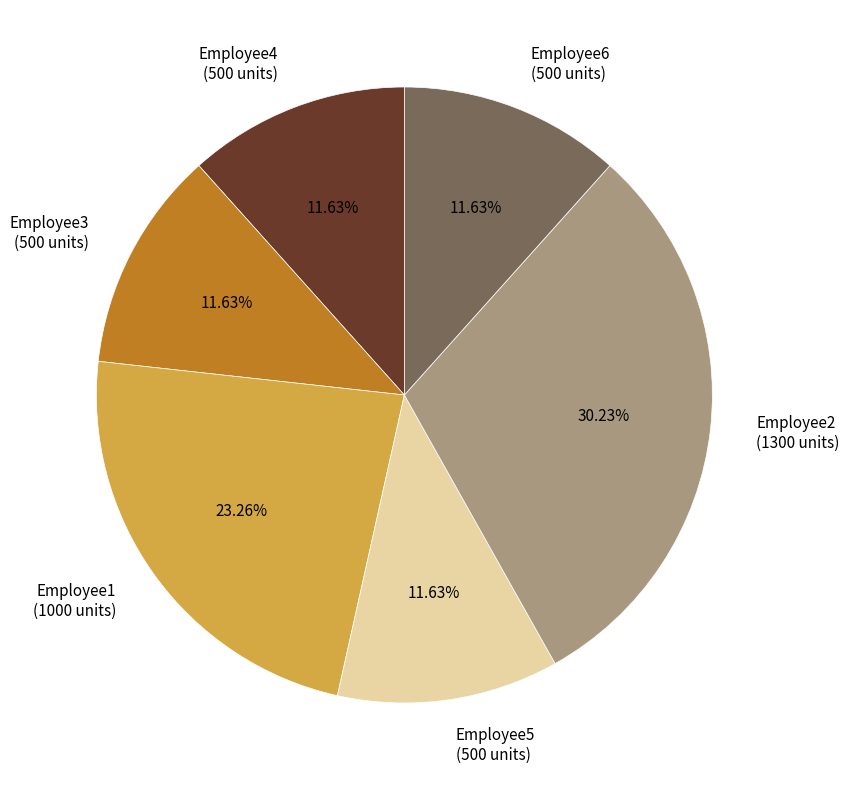

True or false: Employee5 accounts for 12% of the total.

True